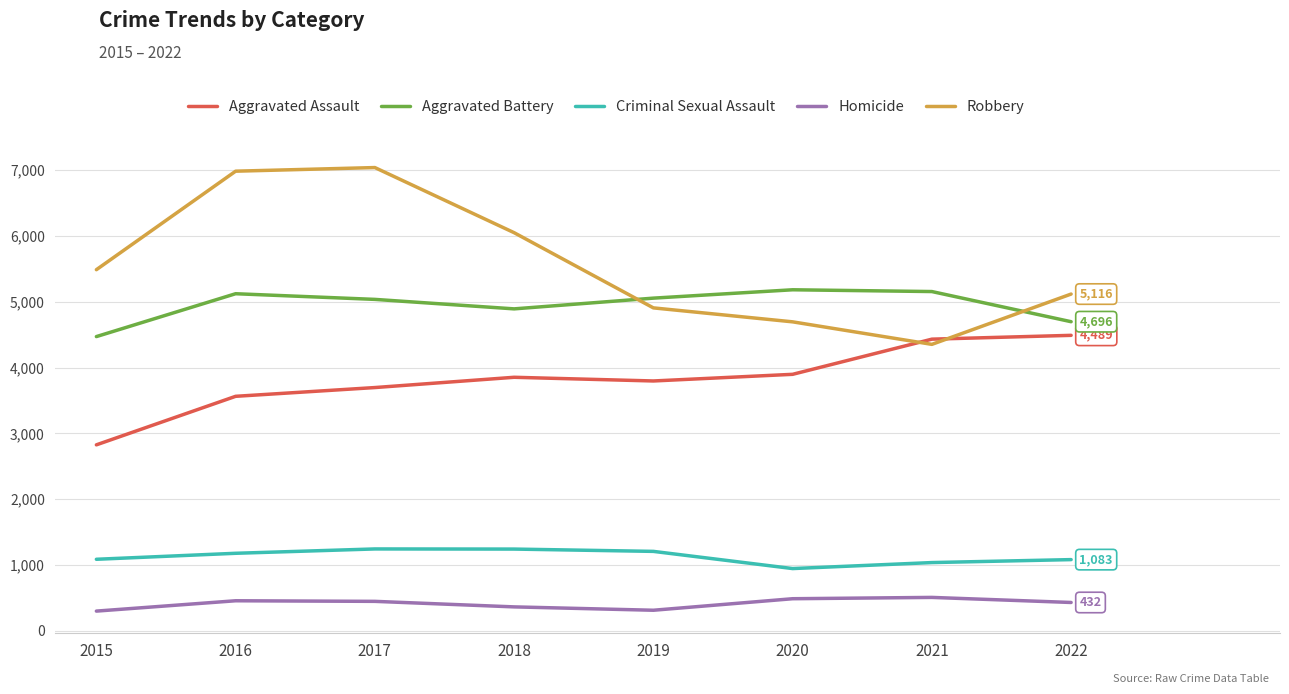

What is the difference between the second highest and minimum values in the Aggravated Assault series?

1605